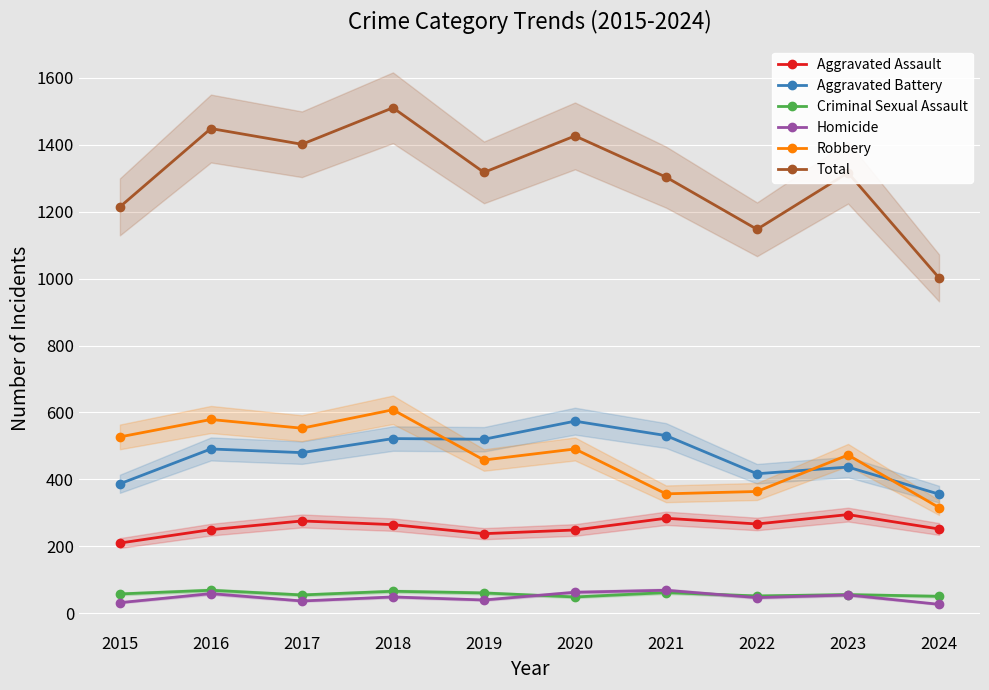

What is the difference between the maximum and second lowest values in the Aggravated Battery series?

187